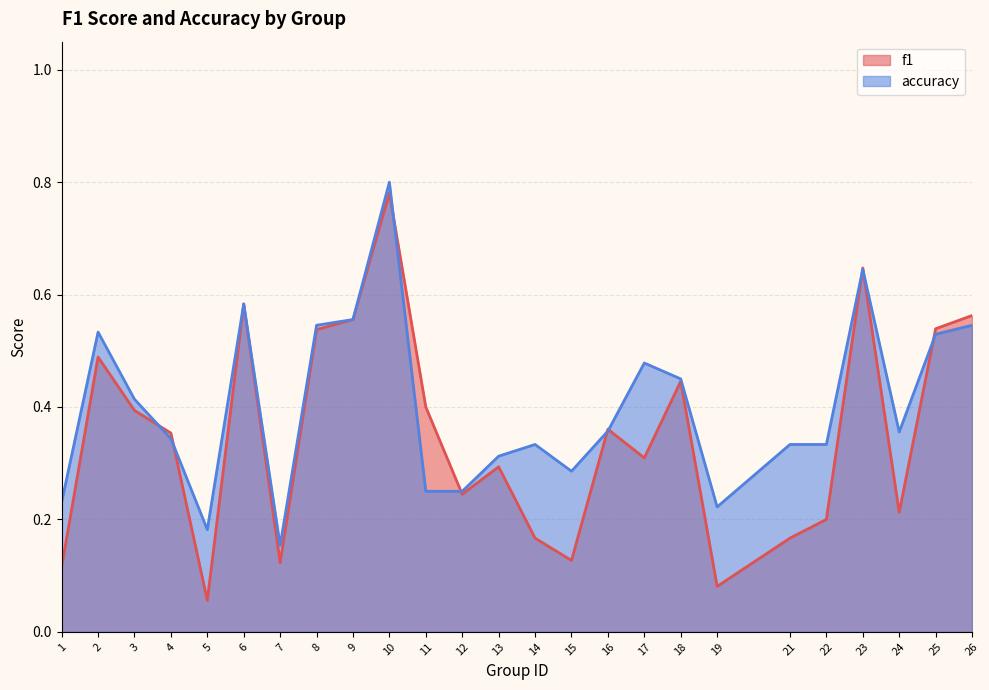

How many interior local peaks does the f1 series have?

7